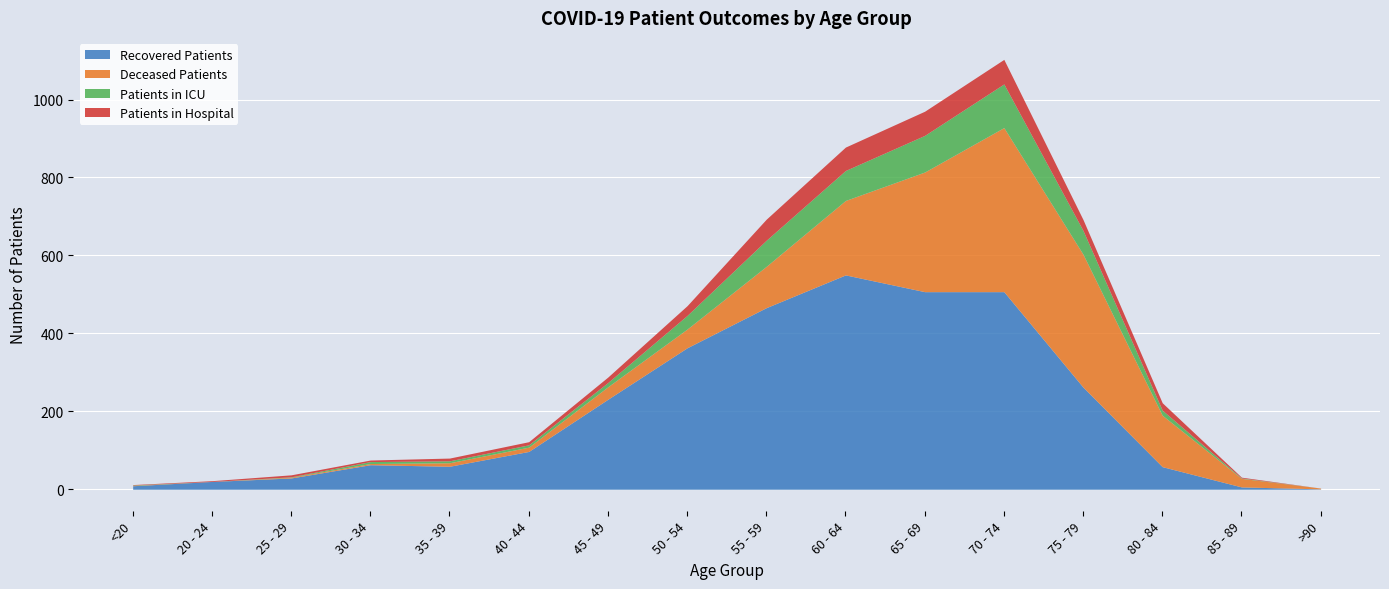

Rank the series at 35 - 39 from lowest to highest value.

patients_in_icu, patients_in_hospital, deceased_patients, recovered_patients